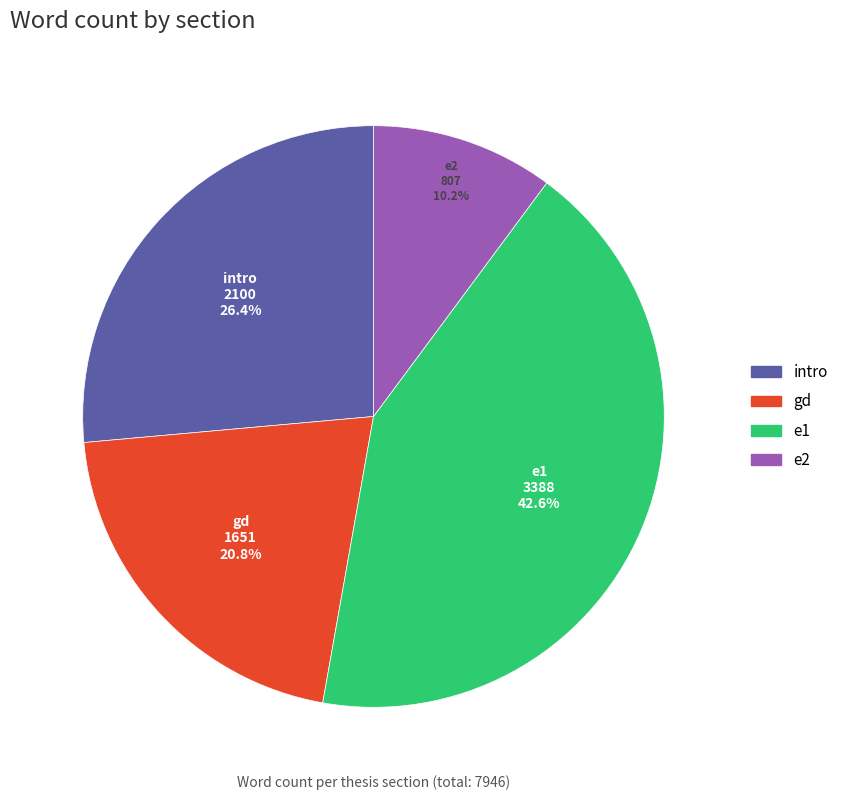

Does any single category account for the majority?

No